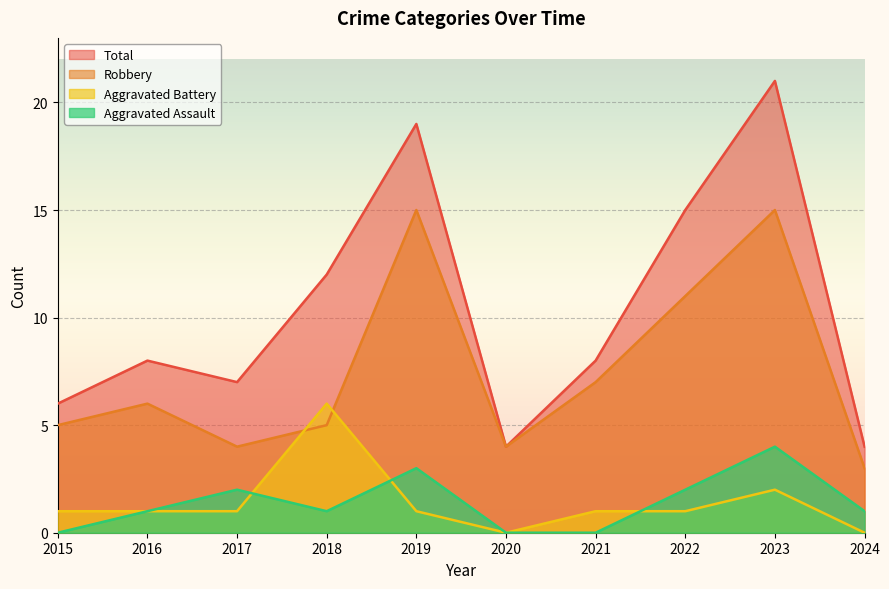

Where does the Aggravated Assault series first go above 1?

2017